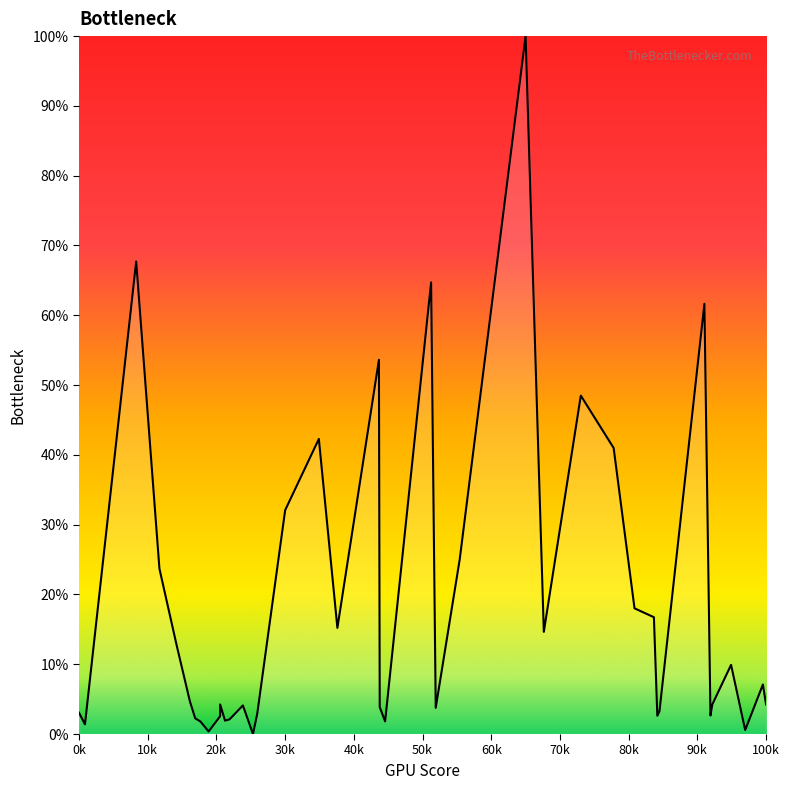

Count the number of categories in the chart.

40